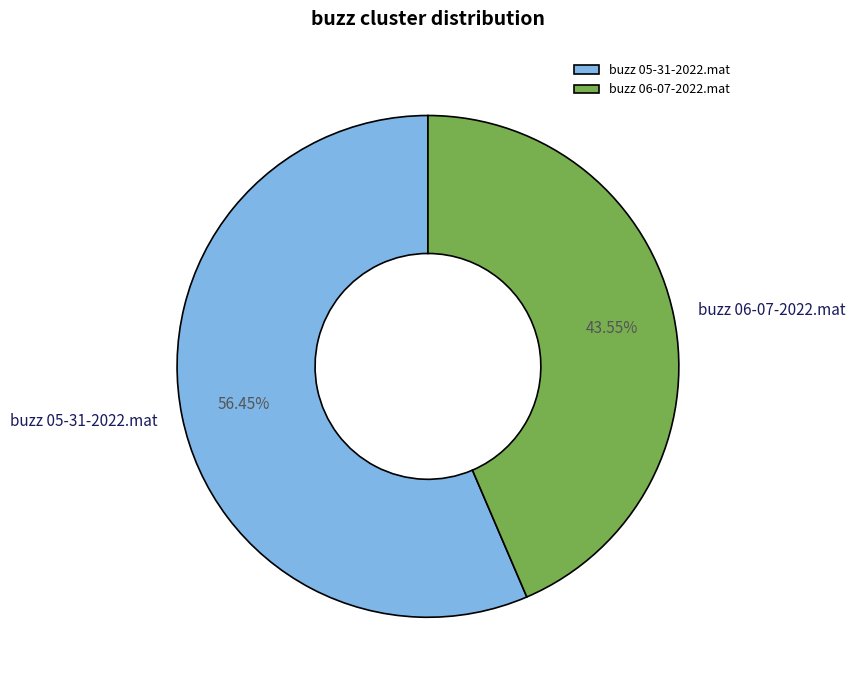

Combined, what portion of the pie is buzz 05-31-2022.mat and buzz 06-07-2022.mat?

100.0%